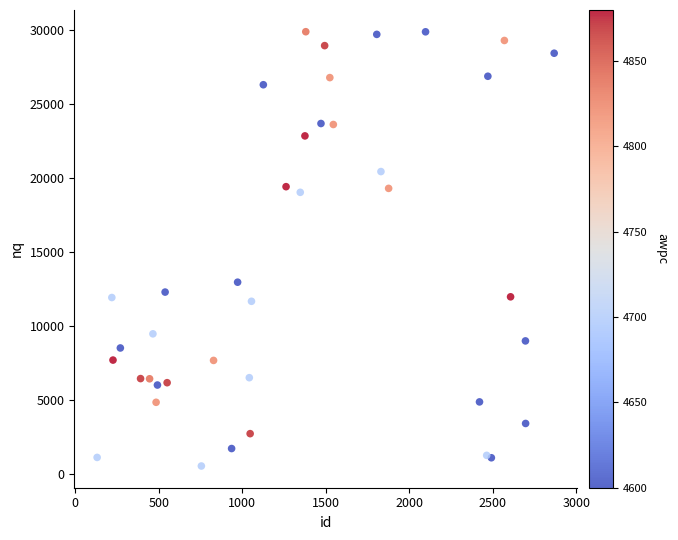

What Y value in the scatter plot is closest to 15213?

12958